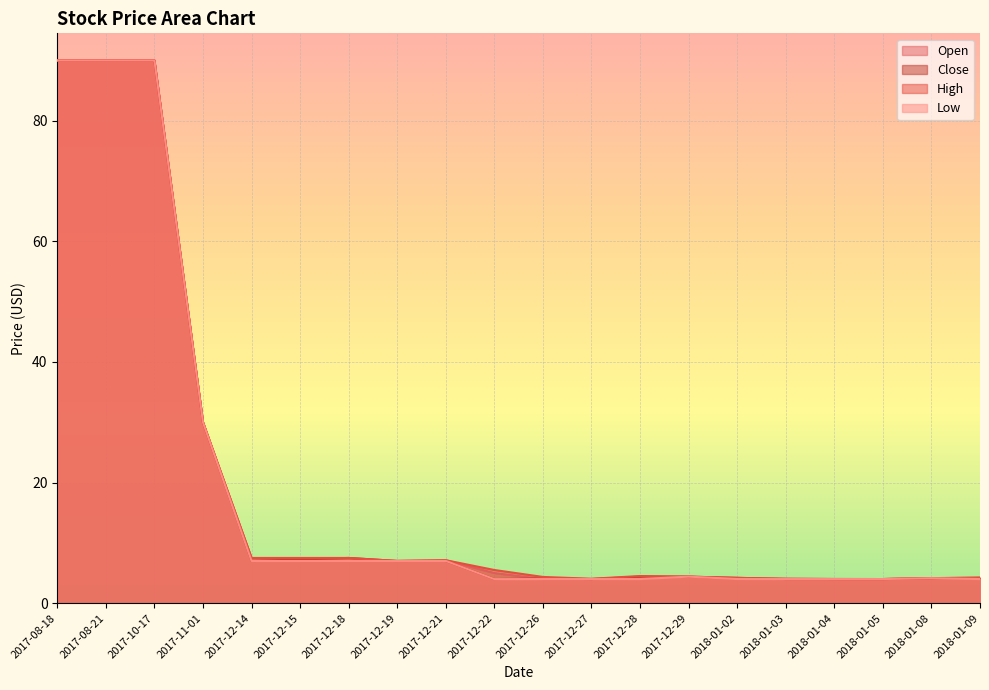

True or false: Close and High intersect in this chart.

False